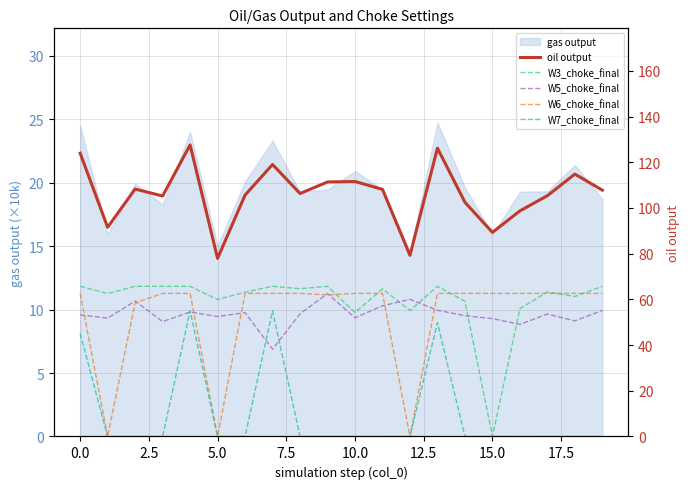

What is the highest value of the W7_choke_final series?

55.0